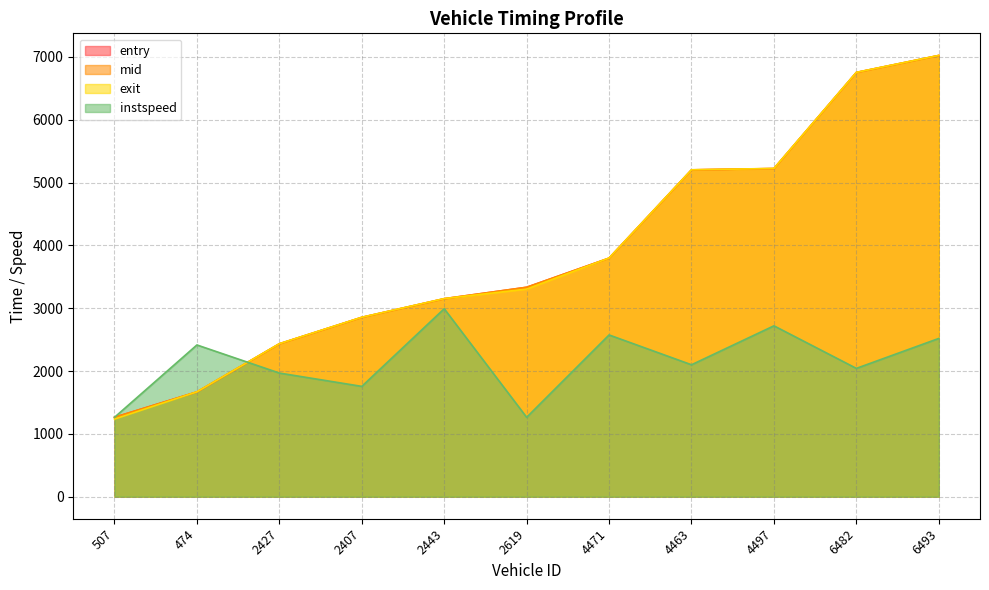

List the series in order of their peak value, lowest first.

instspeed, entry, mid, exit